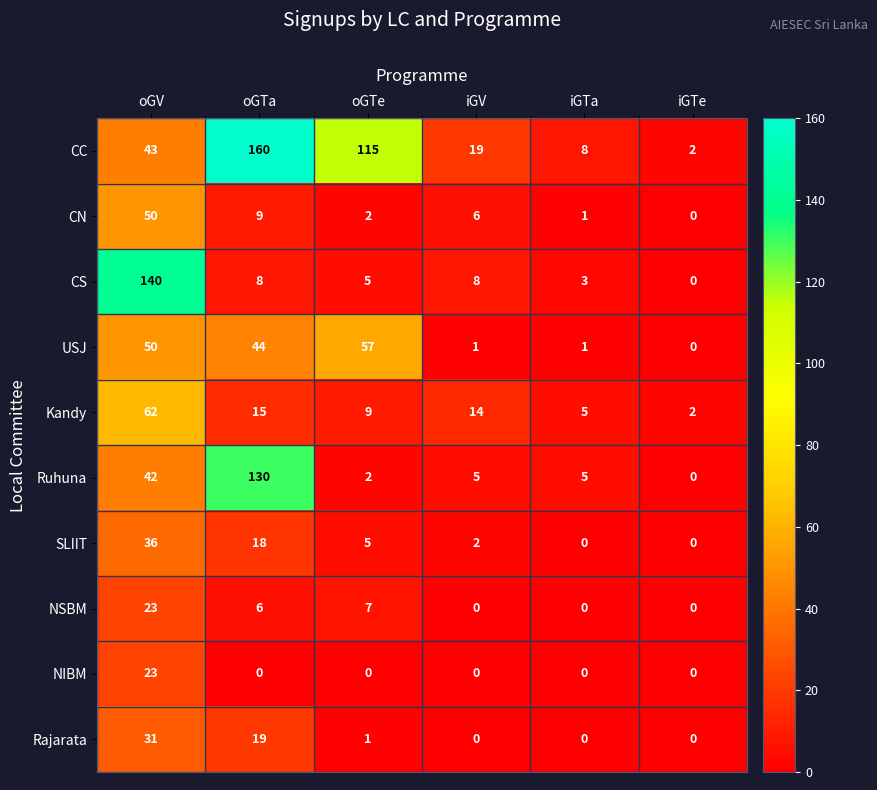

At which category is the sum across all series the highest?

oGV